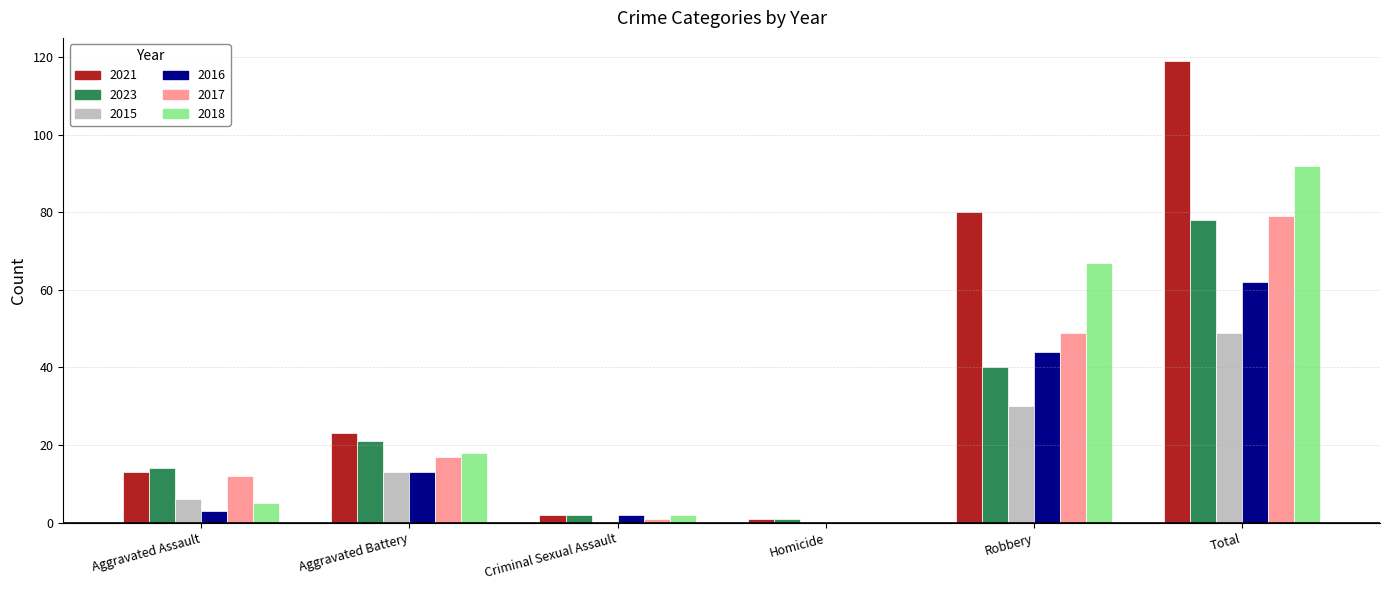

What is the sum of the 2021 values at Aggravated Assault and Robbery?

93